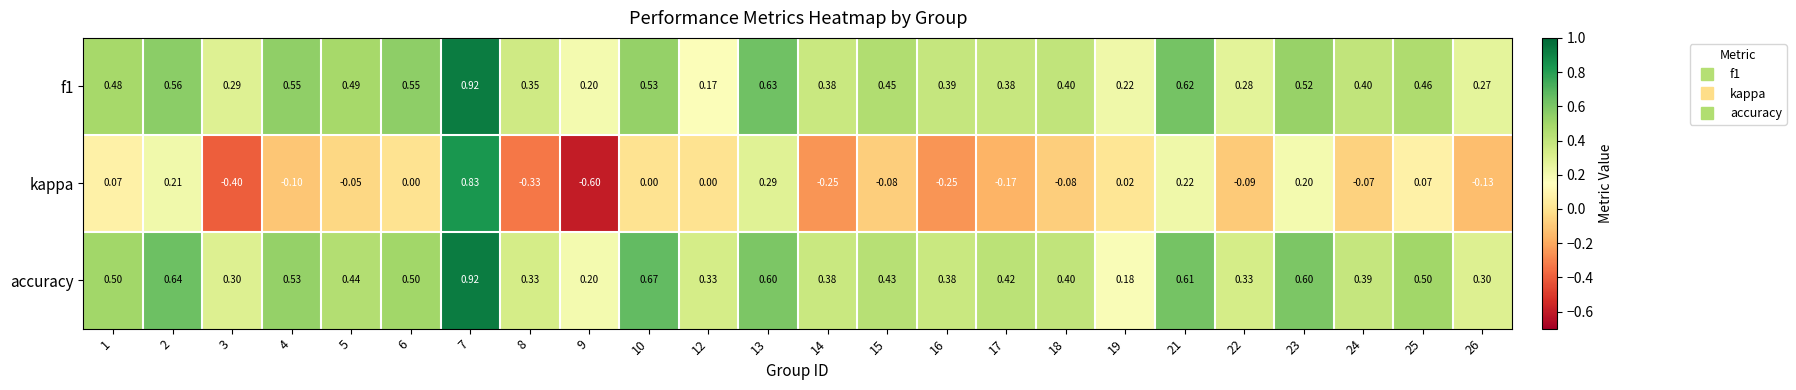

Between 6 and 10, which series saw the biggest shift?

accuracy